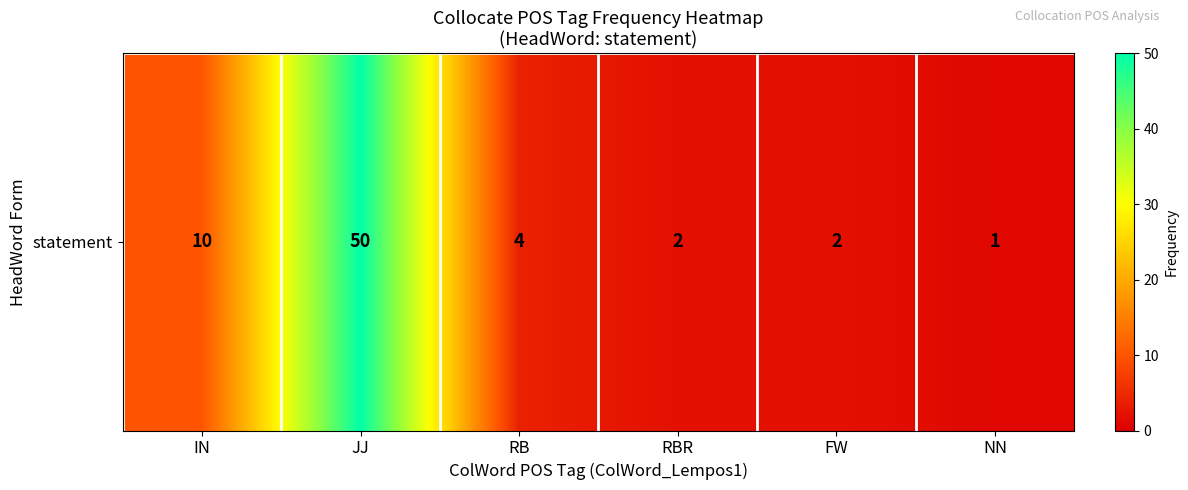

Which has a higher value, FW or JJ?

JJ